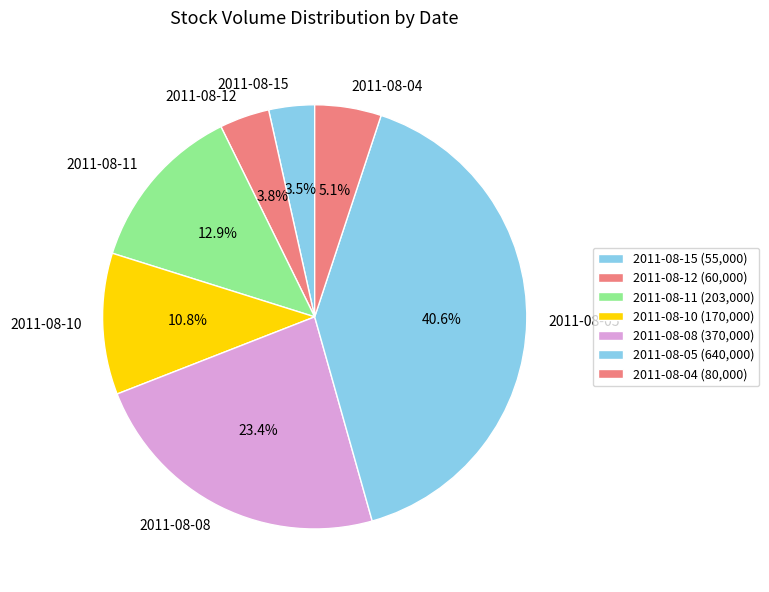

To the nearest percent, what is the average slice percentage?

14%